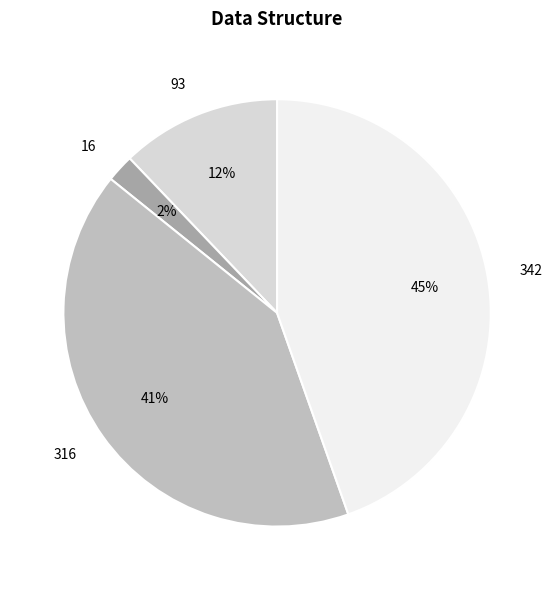

Combined, do 93 and 16 account for over 50%?

No